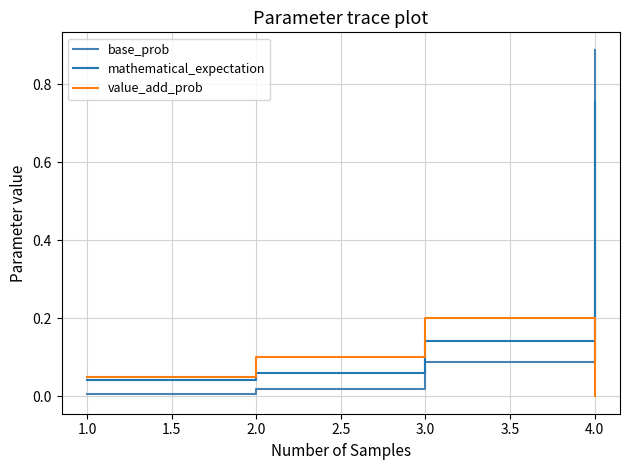

What position from the left is 3.0?

3